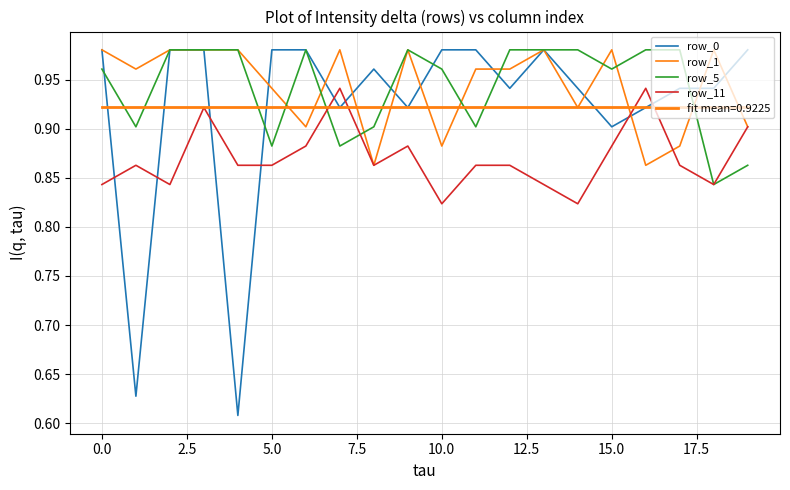

Count the number of data series in this chart.

5